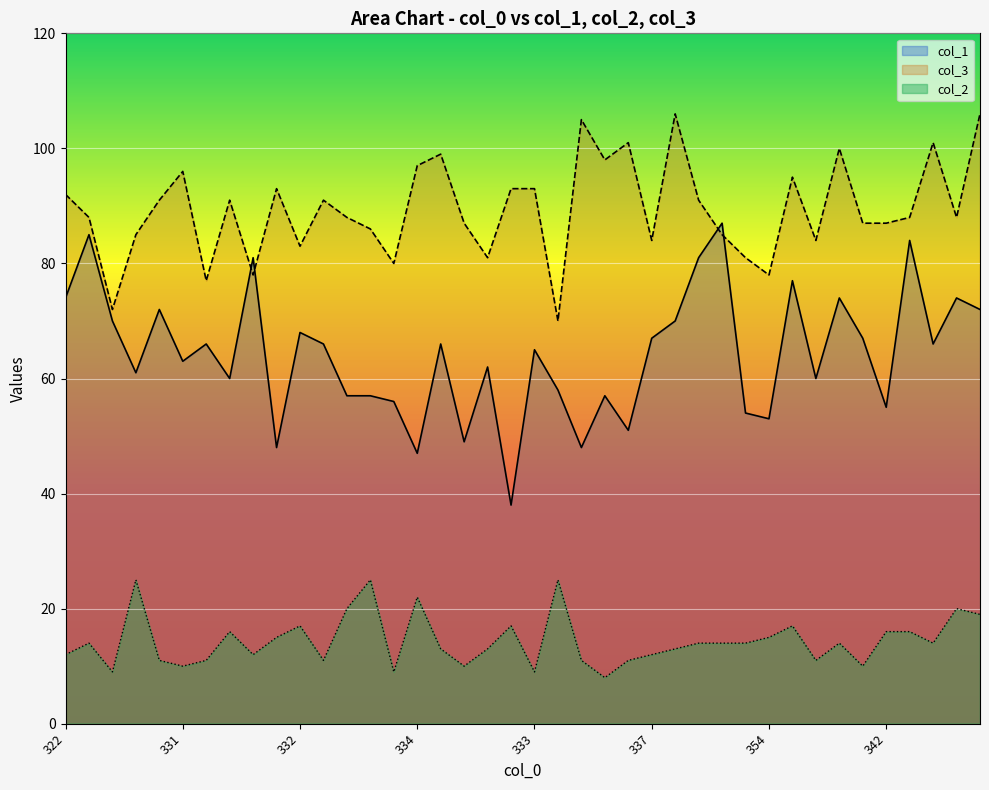

What is the label of the 1st point from the left?

322